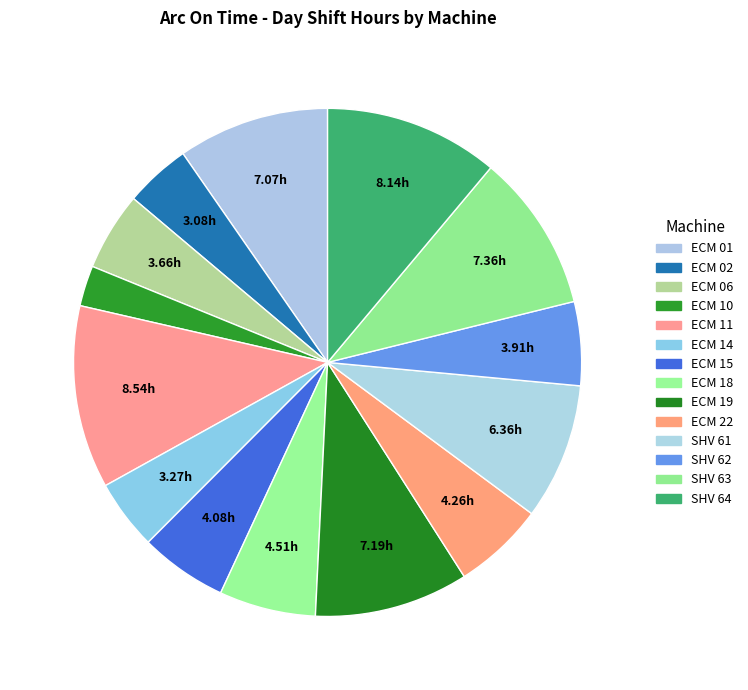

Rank the categories by value from lowest to highest.

ECM 10, ECM 02, ECM 14, ECM 06, SHV 62, ECM 15, ECM 22, ECM 18, SHV 61, ECM 01, ECM 19, SHV 63, SHV 64, ECM 11